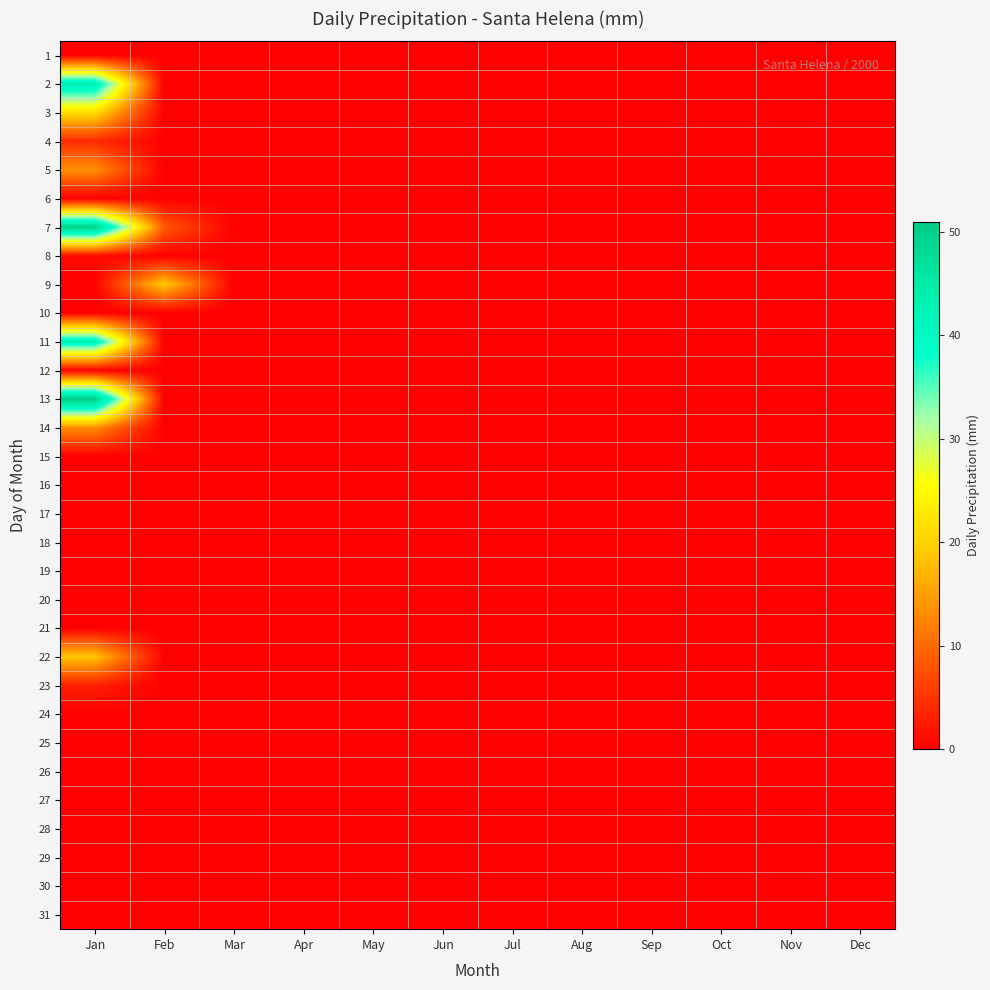

At which category does the chart reach its peak across all series?

Jan